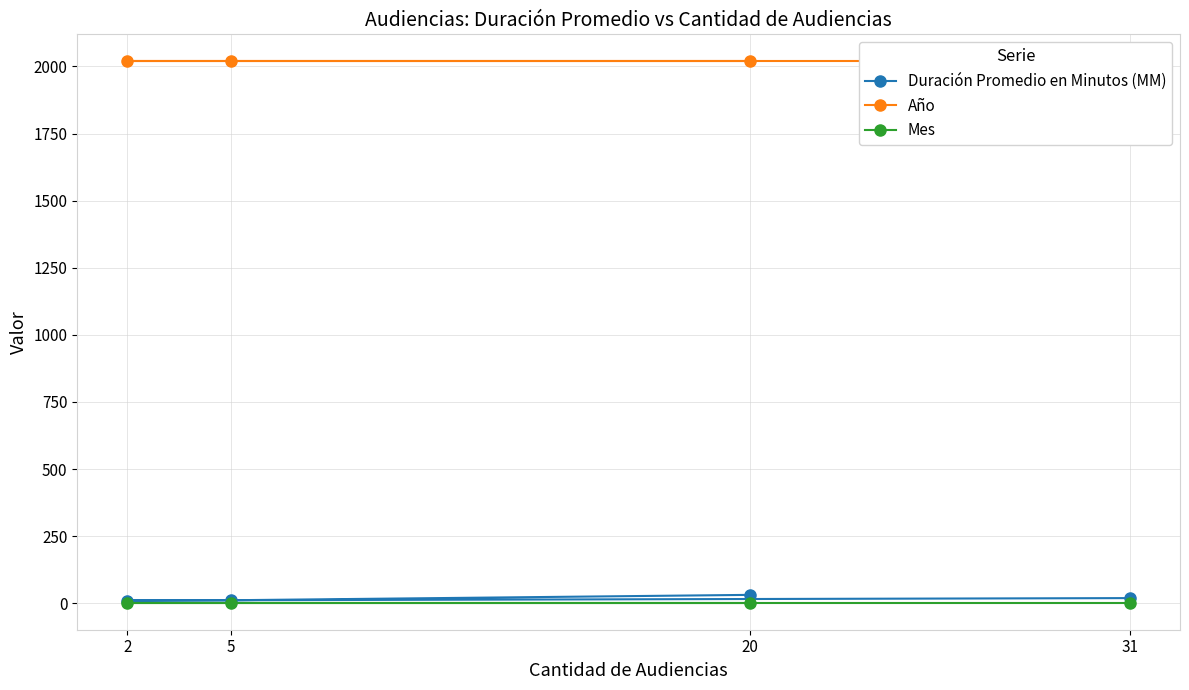

True or false: Mes and Duración Promedio en Minutos (MM) intersect in this chart.

False